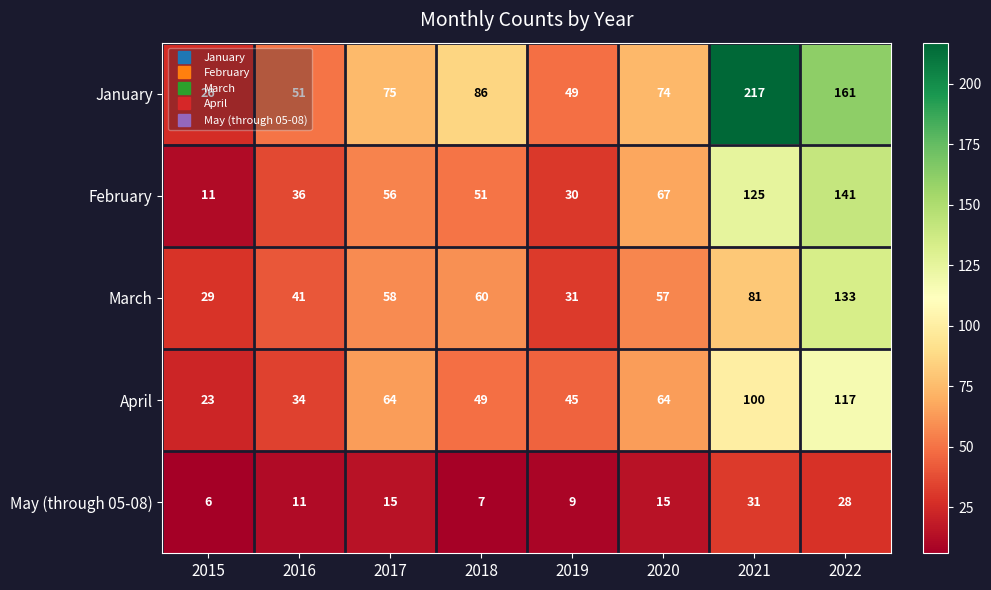

Rank the series by their maximum value, from highest to lowest.

January, February, March, April, May (through 05-08)